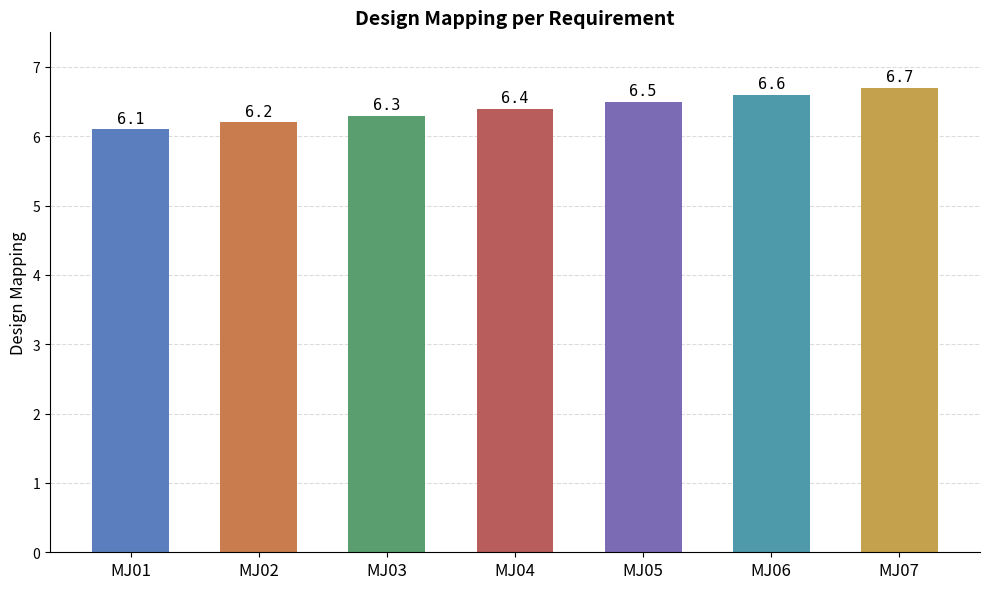

At which category does the chart reach its peak across all series?

MJ07